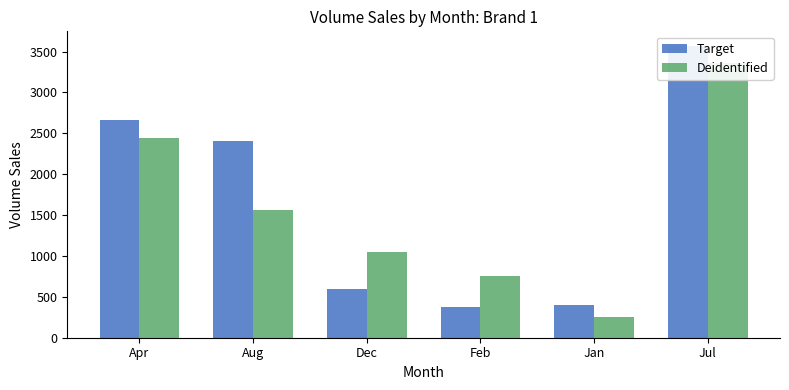

How many groups of bars are there?

6